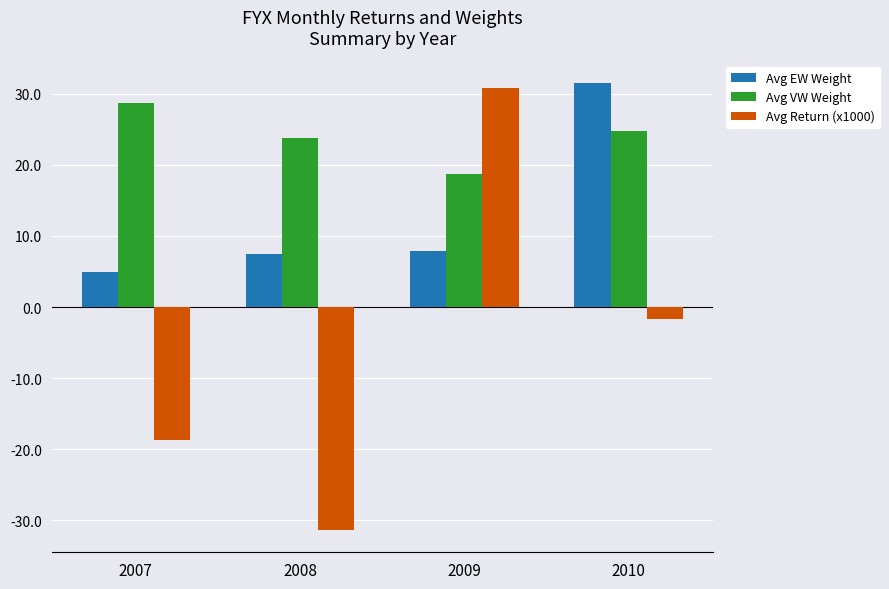

What is the difference between the maximum and minimum values in the Avg EW Weight series?

26.7